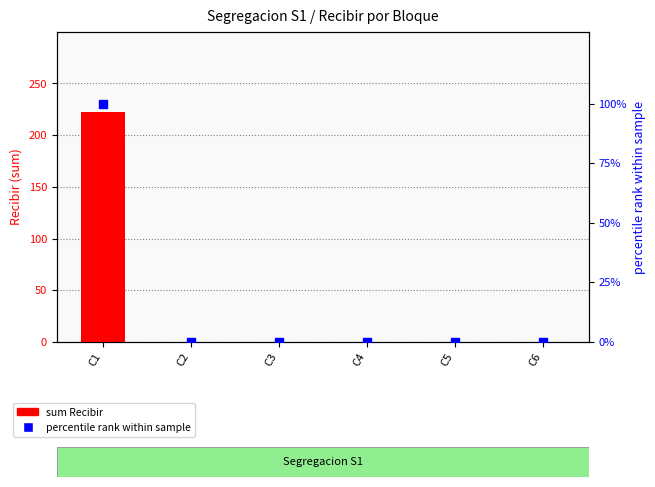

Is the value of sum Recibir at C4 greater than the value of percentile rank at C2?

No